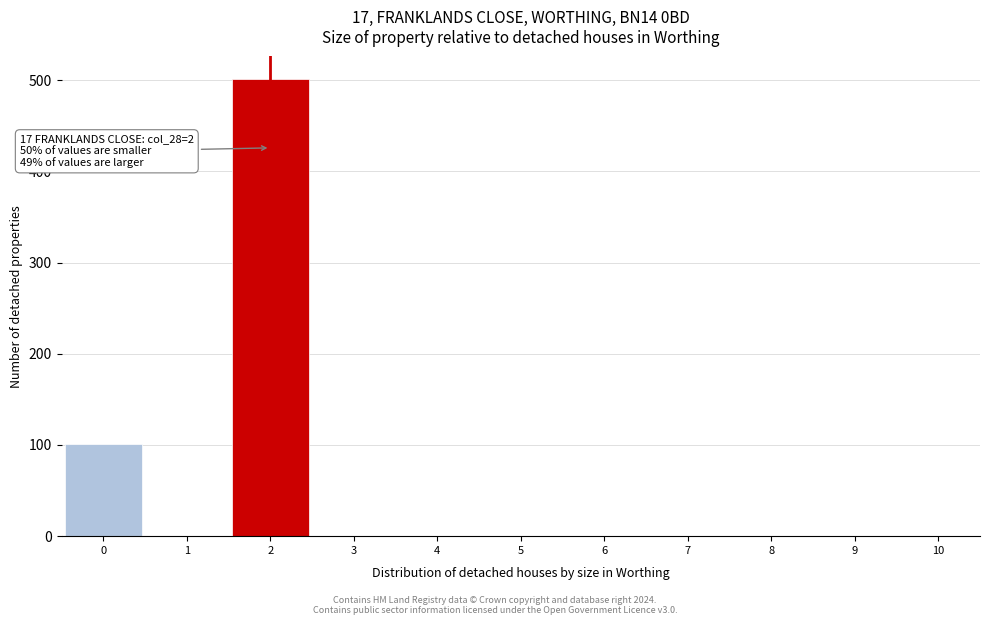

Which range on the x-axis has the tallest bar?

1.5 to 2.5